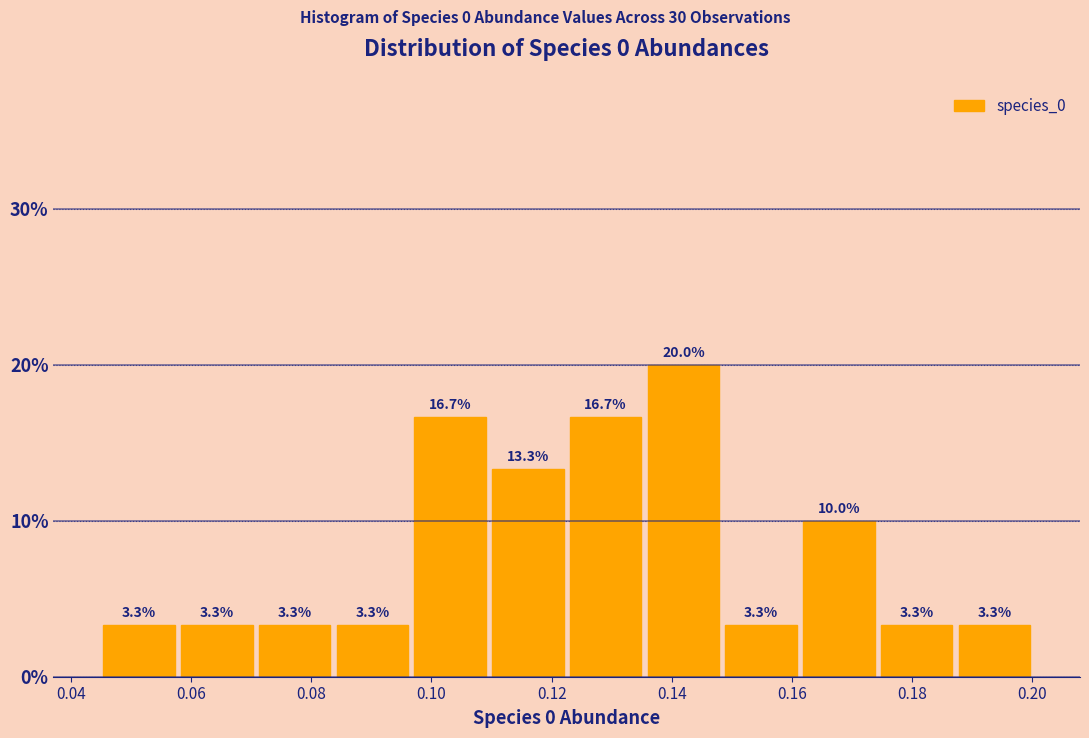

Reading left to right, transcribe this chart: for each bar, give the range it covers on the x-axis and its height. The bar edges are not printed on the chart, so give them approximately, as read against the axis.

0.044 to 0.058: 3.3
0.058 to 0.070: 3.3
0.070 to 0.084: 3.3
0.084 to 0.096: 3.3
0.096 to 0.110: 16.7
0.110 to 0.122: 13.3
0.122 to 0.136: 16.7
0.136 to 0.148: 20.0
0.148 to 0.162: 3.3
0.162 to 0.174: 10.0
0.174 to 0.188: 3.3
0.188 to 0.200: 3.3